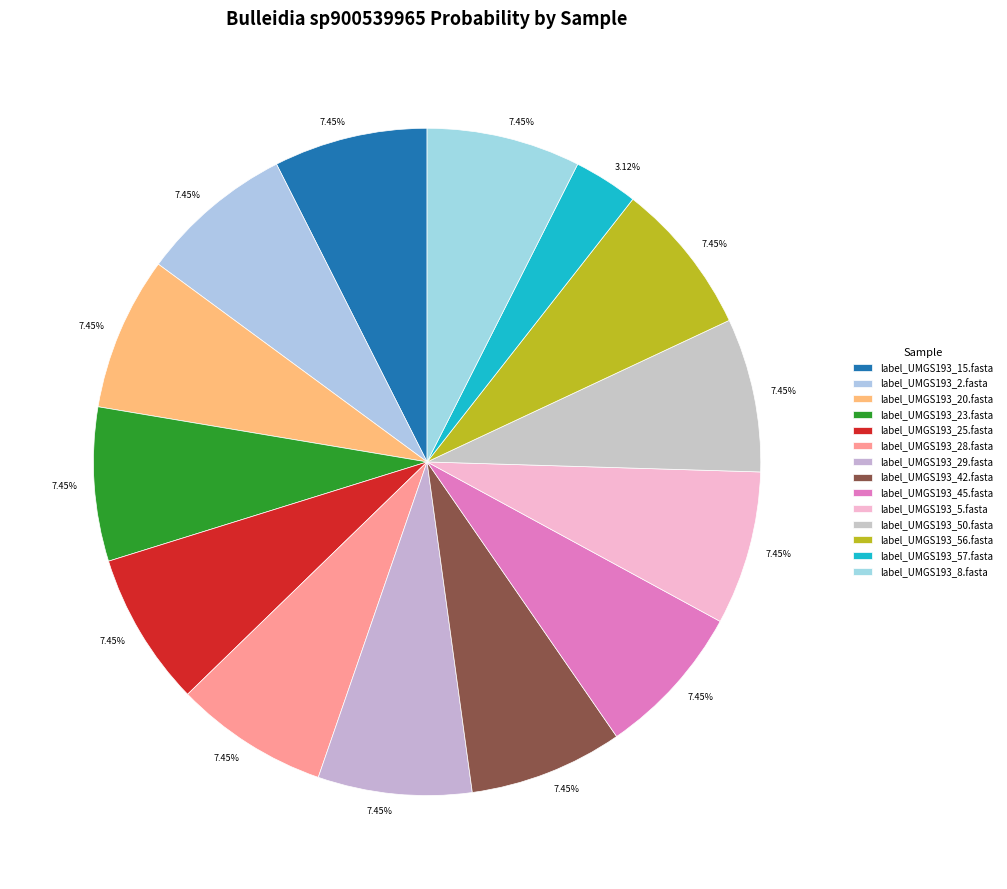

How many slices are in this pie chart?

14